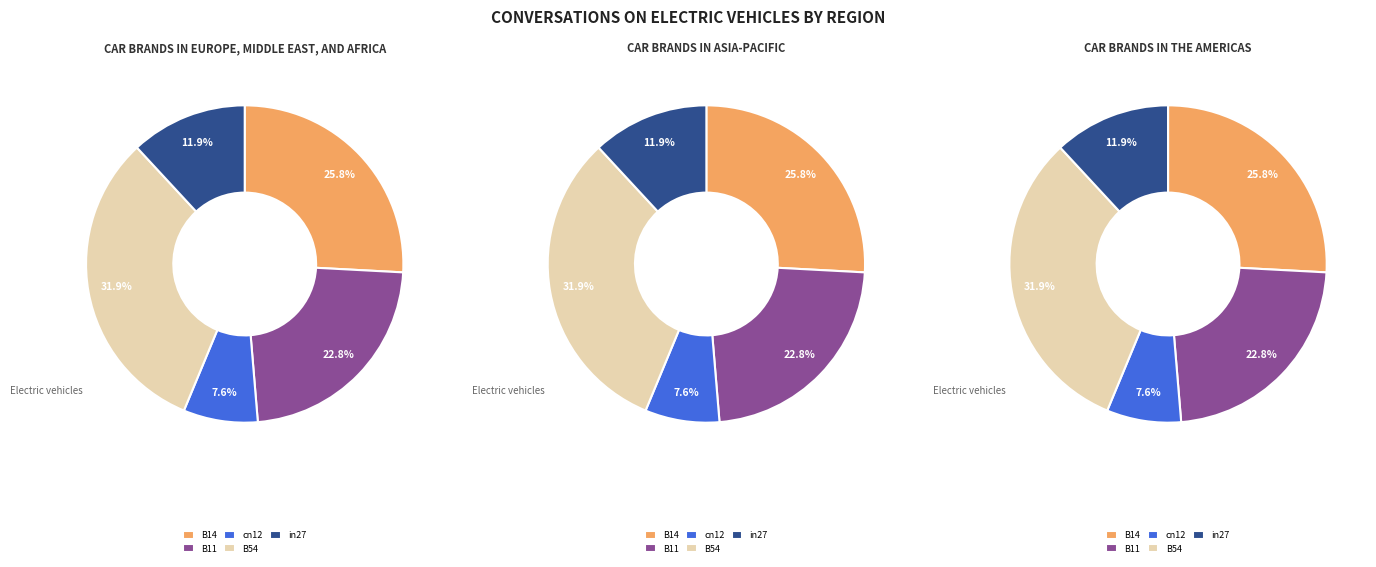

Rank the categories by value from highest to lowest.

B54, B14, B11, in27, cn12